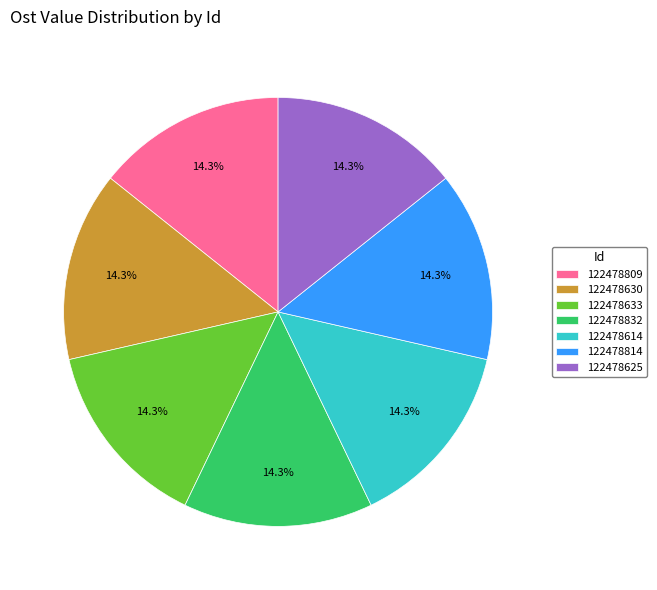

What is the ratio of the value at 122478630 to the value at 122478625?

1.0